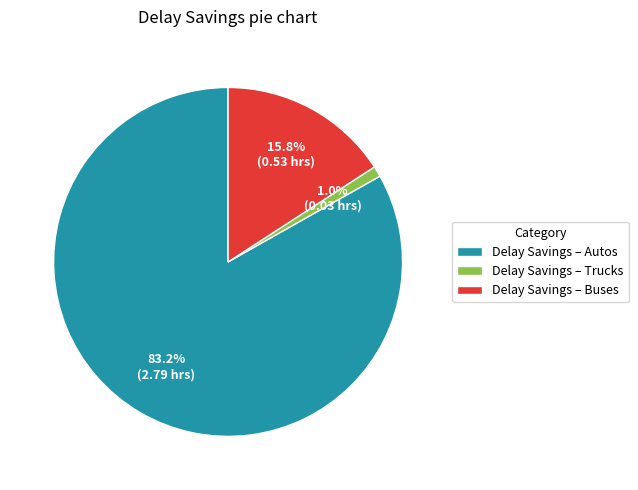

What percentage is NOT represented by Delay Savings – Autos?

16.8%